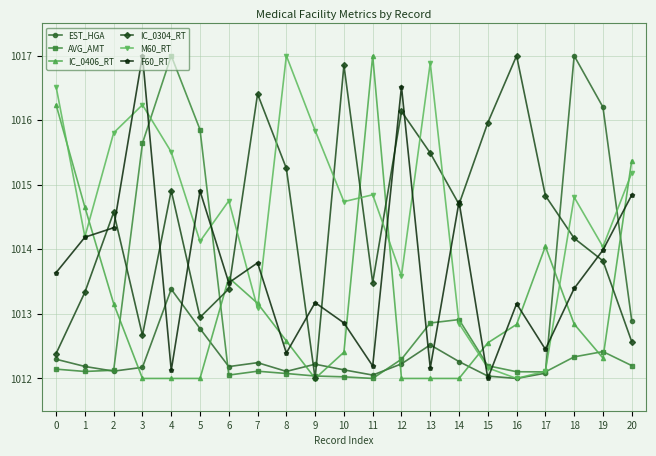

What is the minimum value for EST_HGA?

1012.0